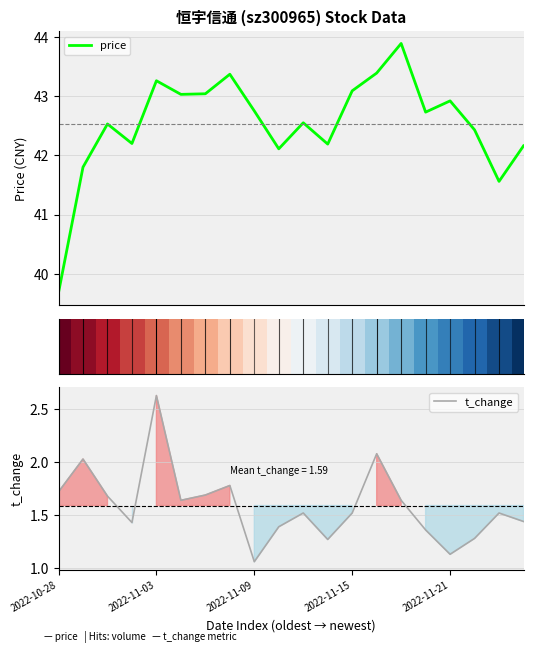

What is the lowest value of the price series?

39.7